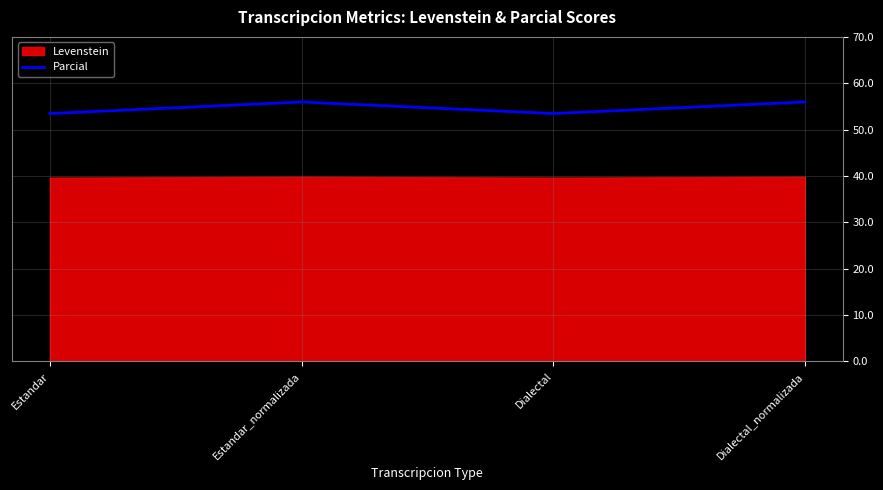

What value does the Parcial series have at Dialectal?

53.5